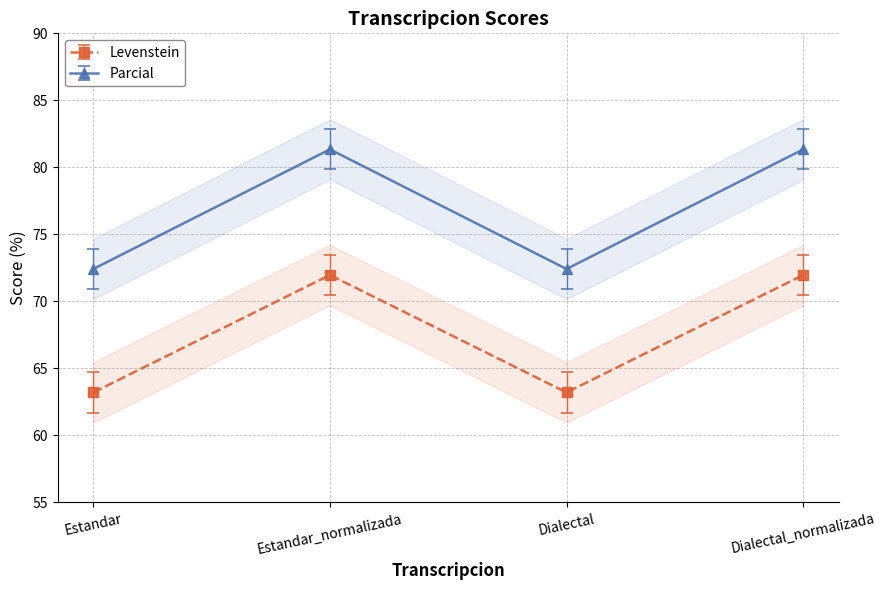

How many lines are shown in the chart?

2